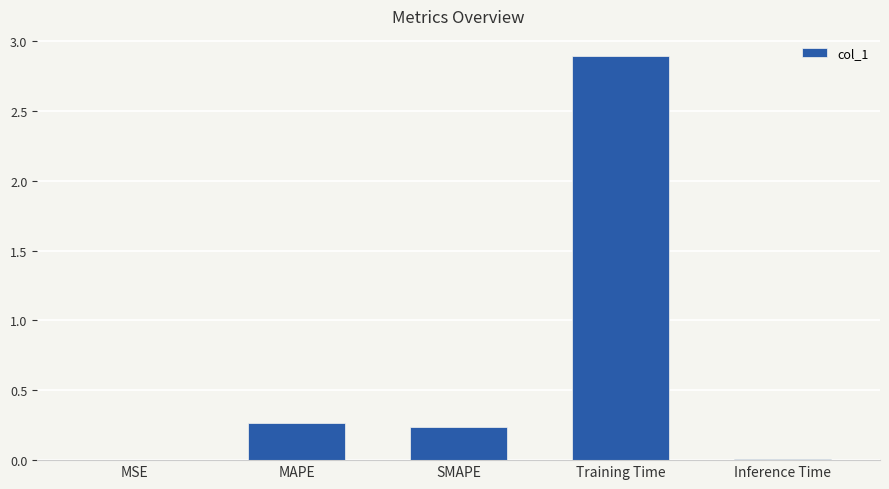

What is the difference between the values at SMAPE and Training Time?

2.7